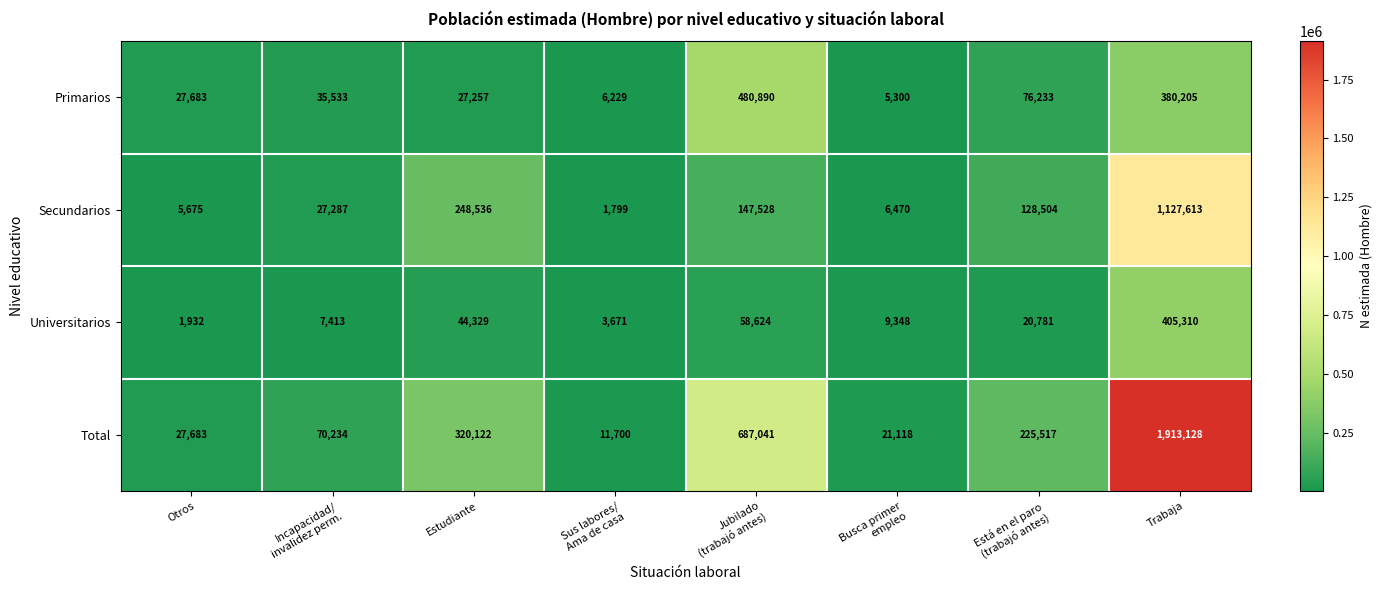

Is it true that Universitarios equals 2620 at Otros?

False